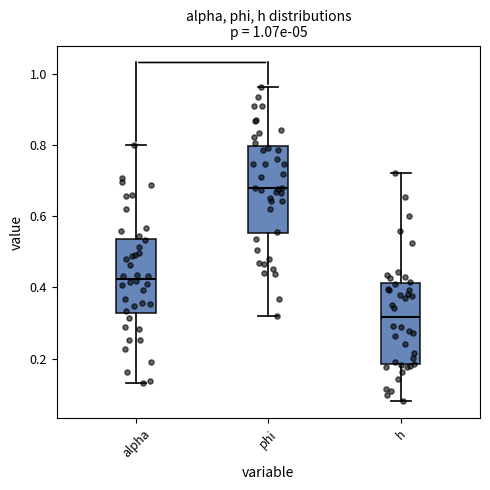

Which box's median line is the highest?

phi